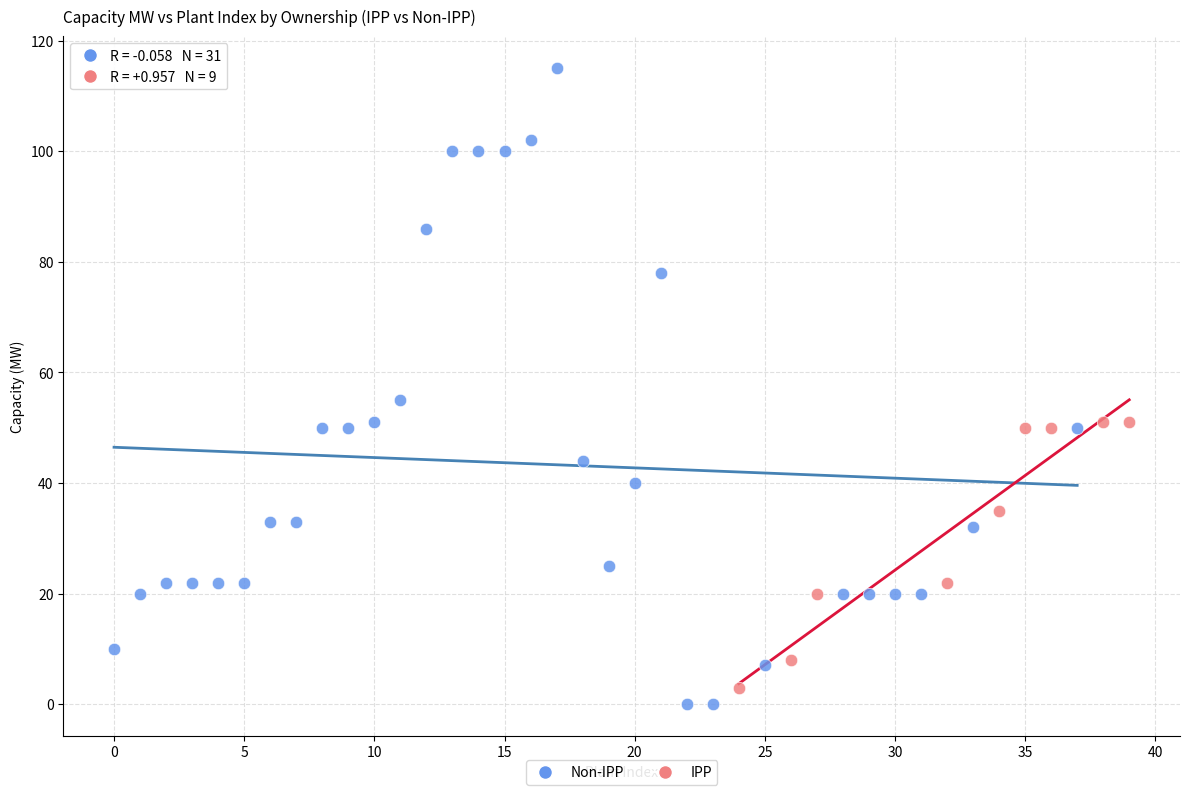

Which series has the widest spread of Y values?

Non-IPP